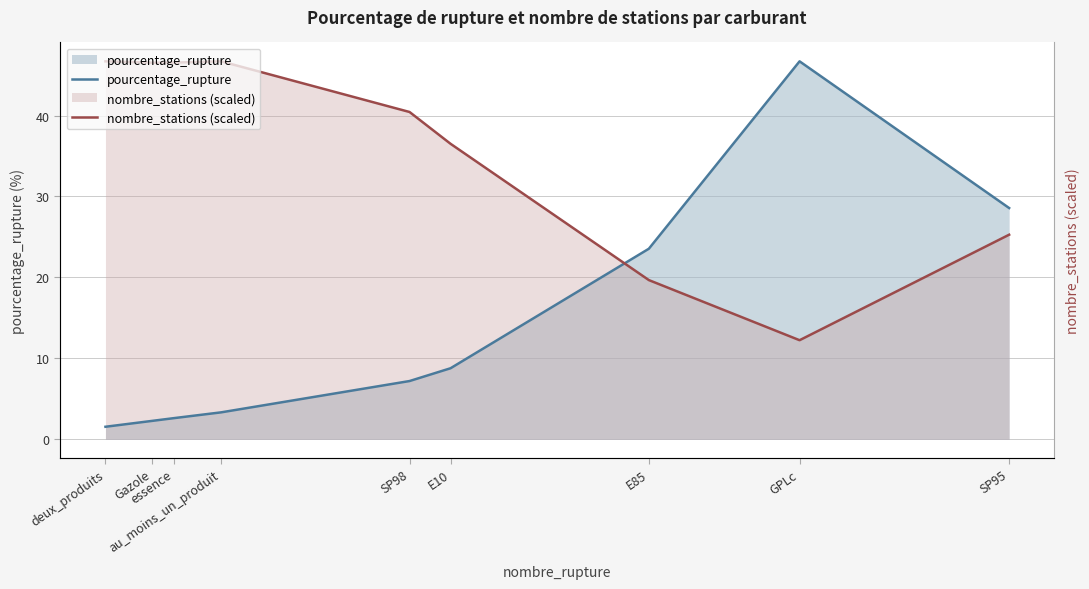

Reading right to left, list all the values displayed in this chart.

pourcentage_rupture: SP95=28.6	GPLc=46.7	E85=23.5	E10=8.8	SP98=7.2	au_moins_un_produit=3.3	essence=2.6	Gazole=2.3	deux_produits=1.5
nombre_stations (scaled): SP95=25.3	GPLc=12.2	E85=19.7	E10=36.5	SP98=40.4	au_moins_un_produit=46.7	essence=46.5	Gazole=46.5	deux_produits=46.7